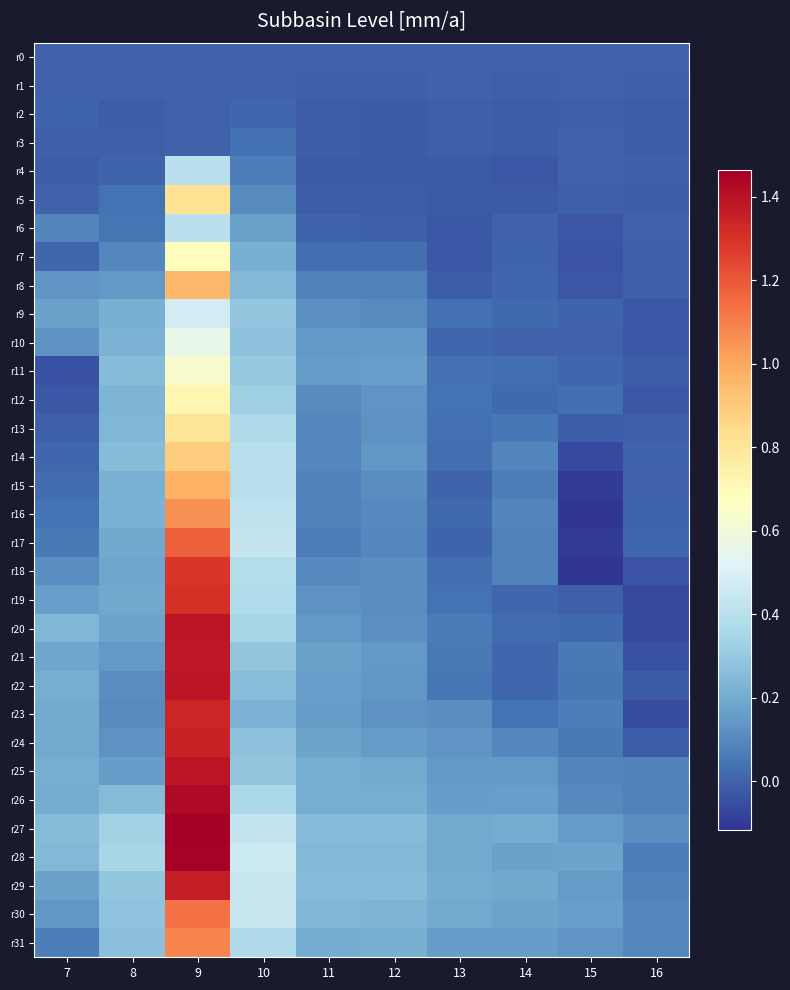

Rank the series by their maximum value, from lowest to highest.

r0, r1, r2, r3, r4, r6, r9, r10, r11, r7, r12, r13, r5, r14, r8, r15, r16, r31, r30, r17, r18, r19, r23, r24, r29, r21, r22, r25, r20, r26, r28, r27